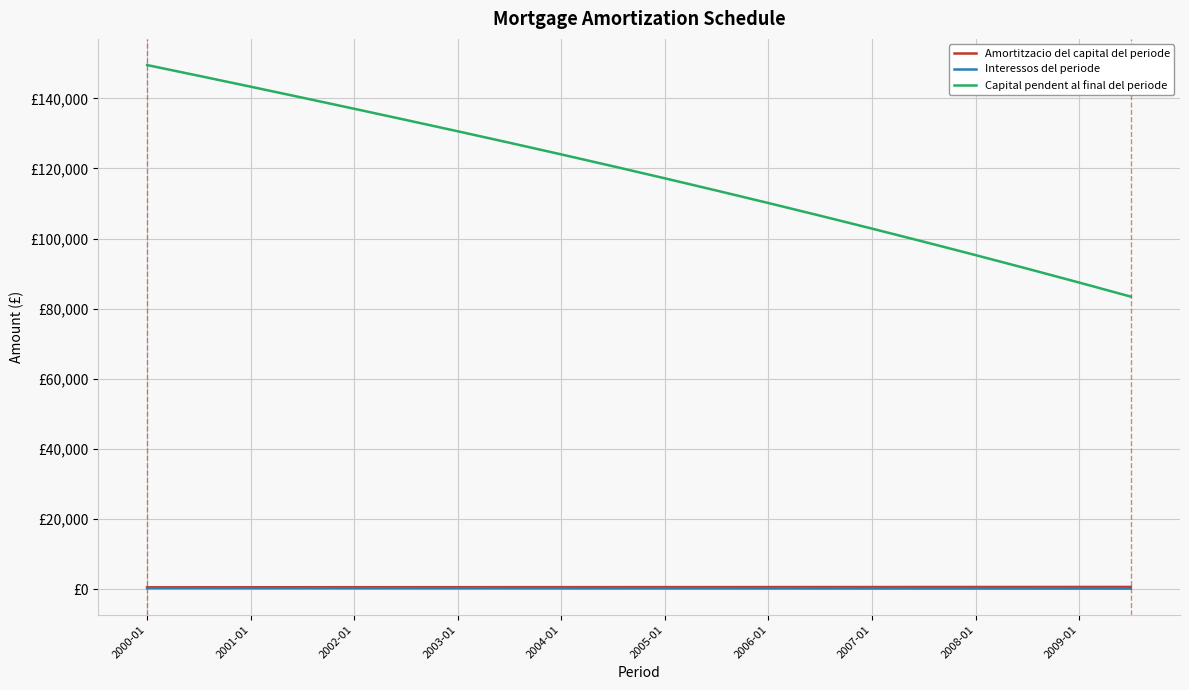

What are all the series names shown in the legend?

Amortitzacio del capital del periode, Interessos del periode, Capital pendent al final del periode